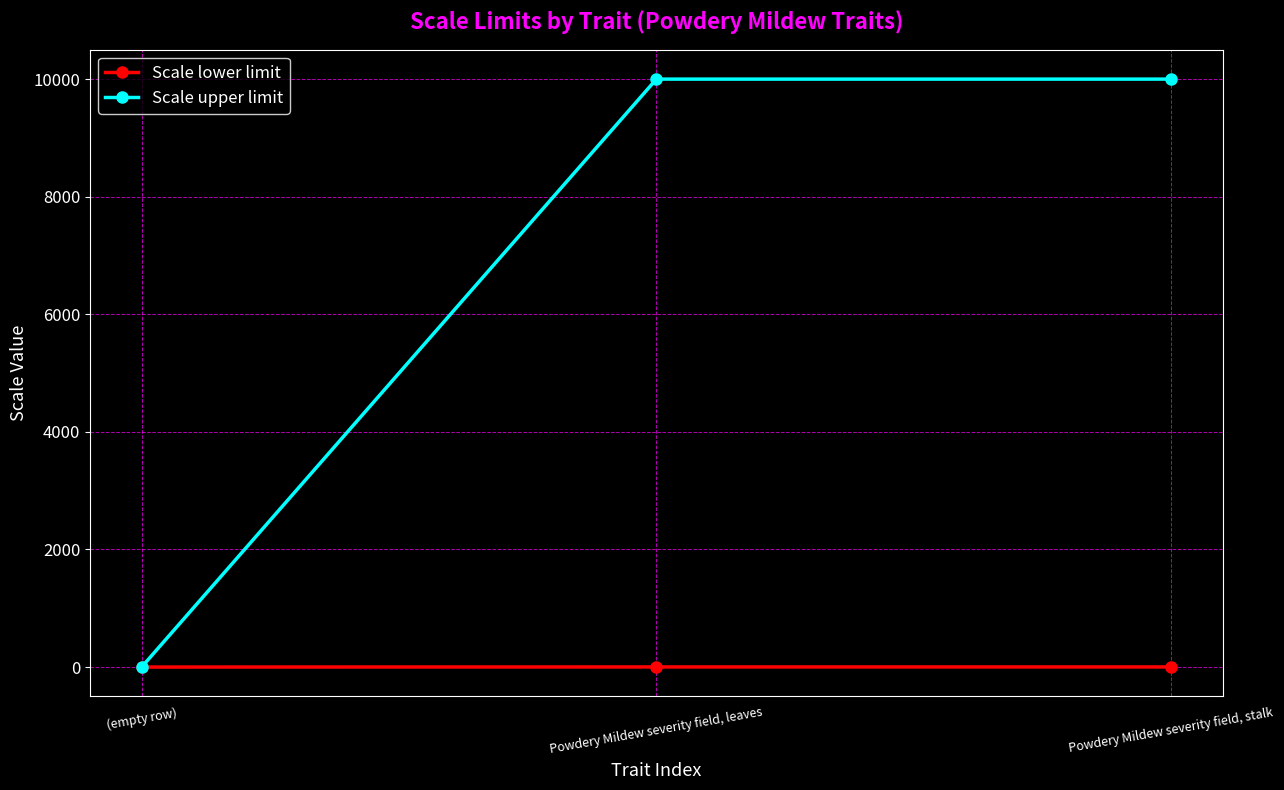

How many Scale upper limit values are between 0 and 9999?

3